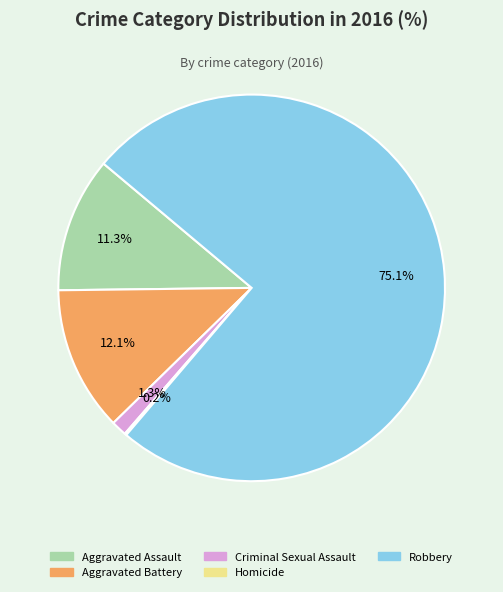

Which category has the biggest portion of the pie?

Robbery